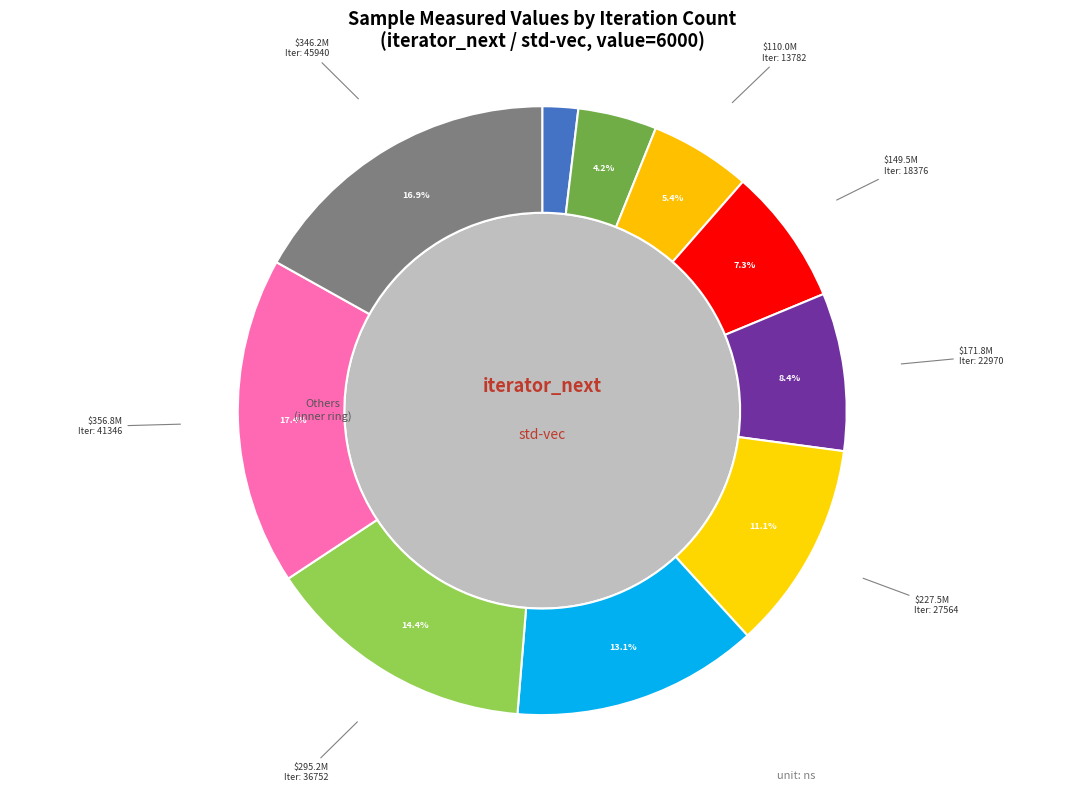

What is the smallest slice in the pie chart?

4594